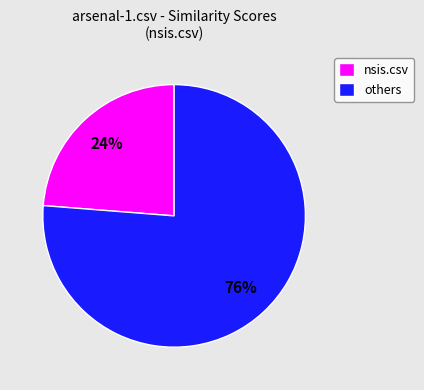

How many slices are in this pie chart?

2